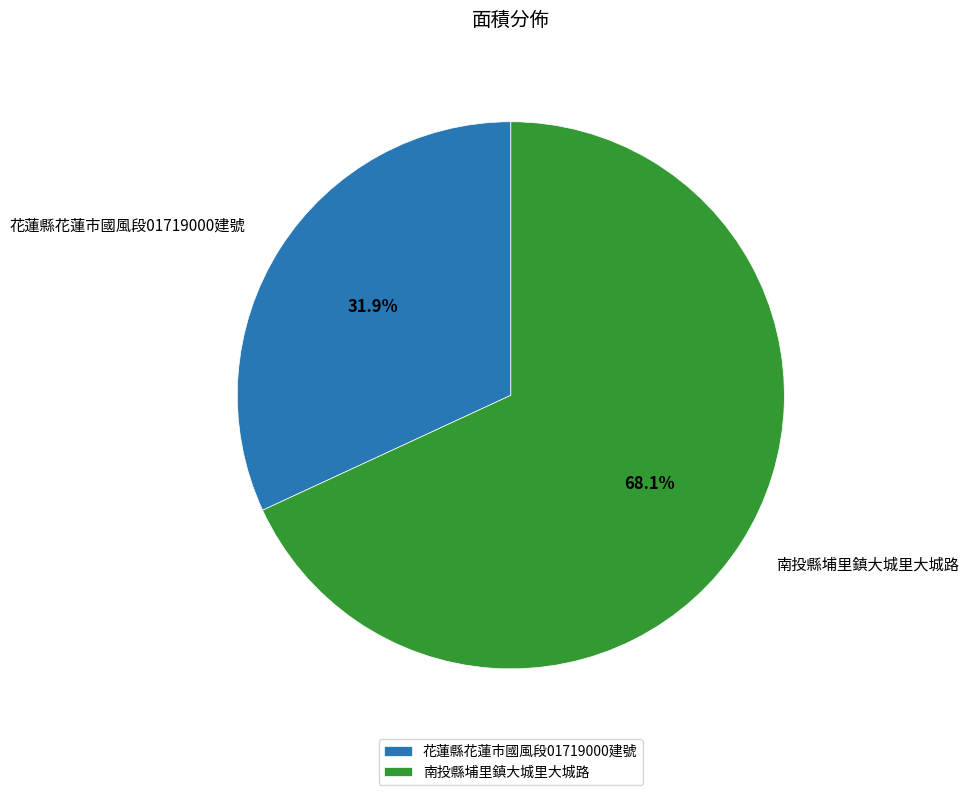

Which slice is the largest?

南投縣埔里鎮大城里大城路